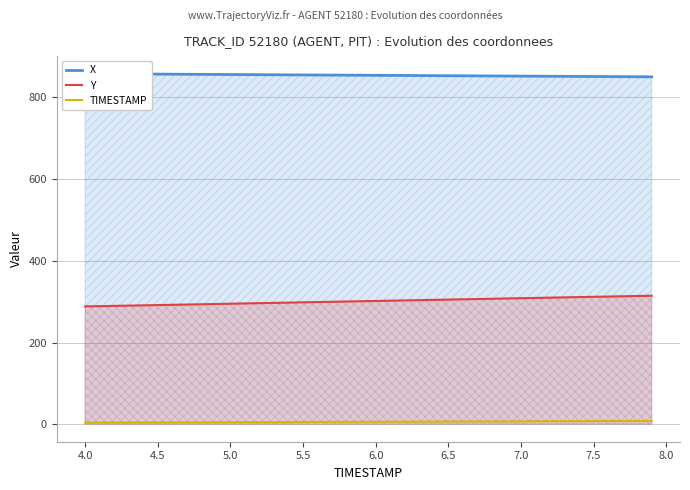

True or false: TIMESTAMP and Y intersect in this chart.

False